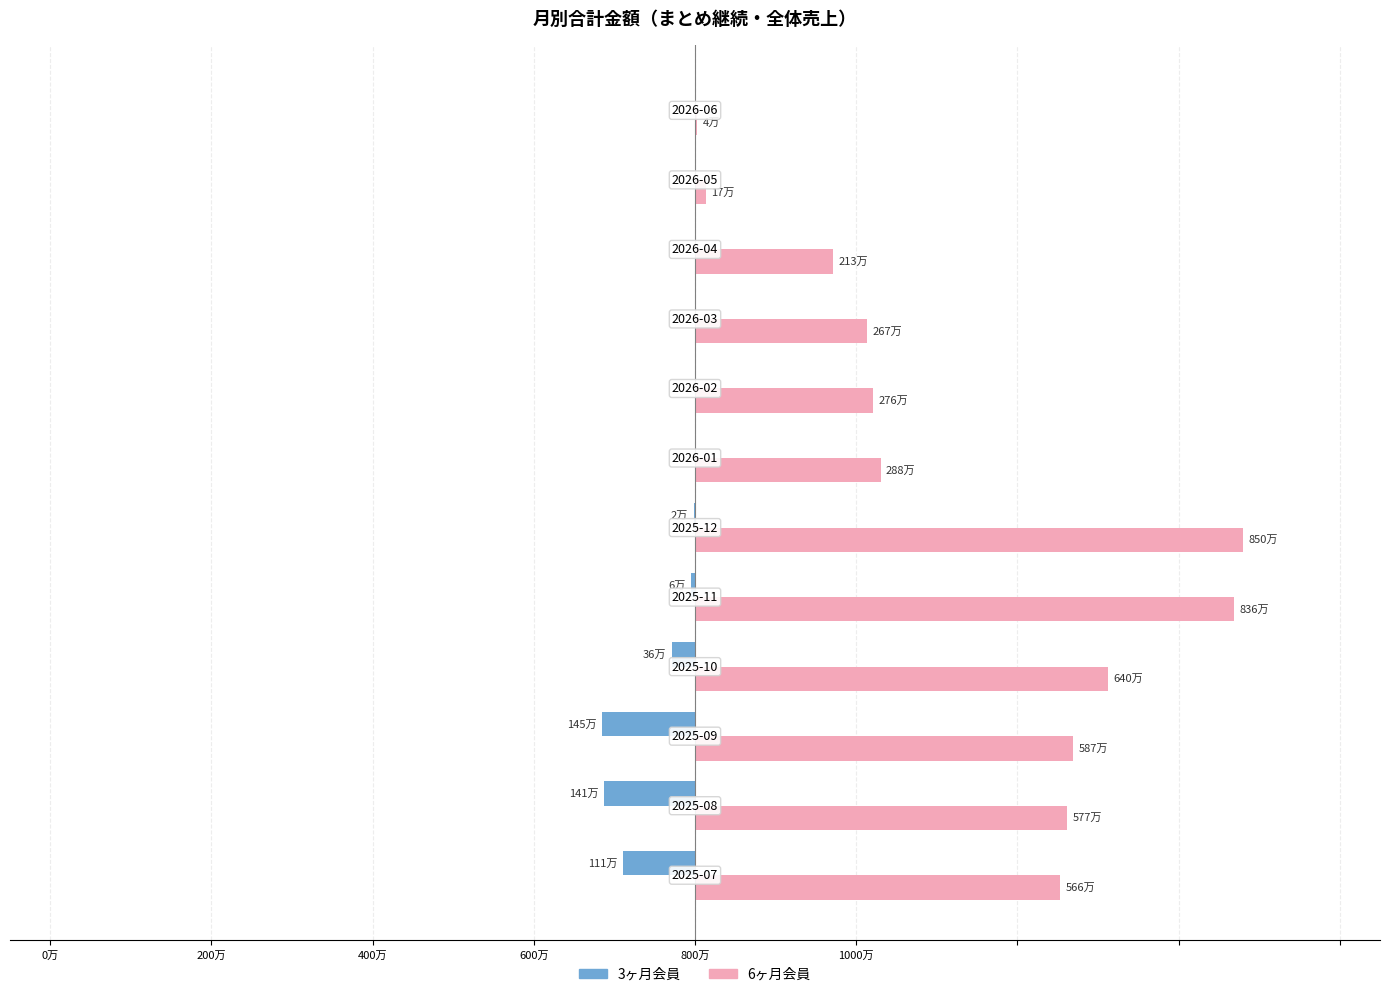

Does the chart contain any negative values?

Yes